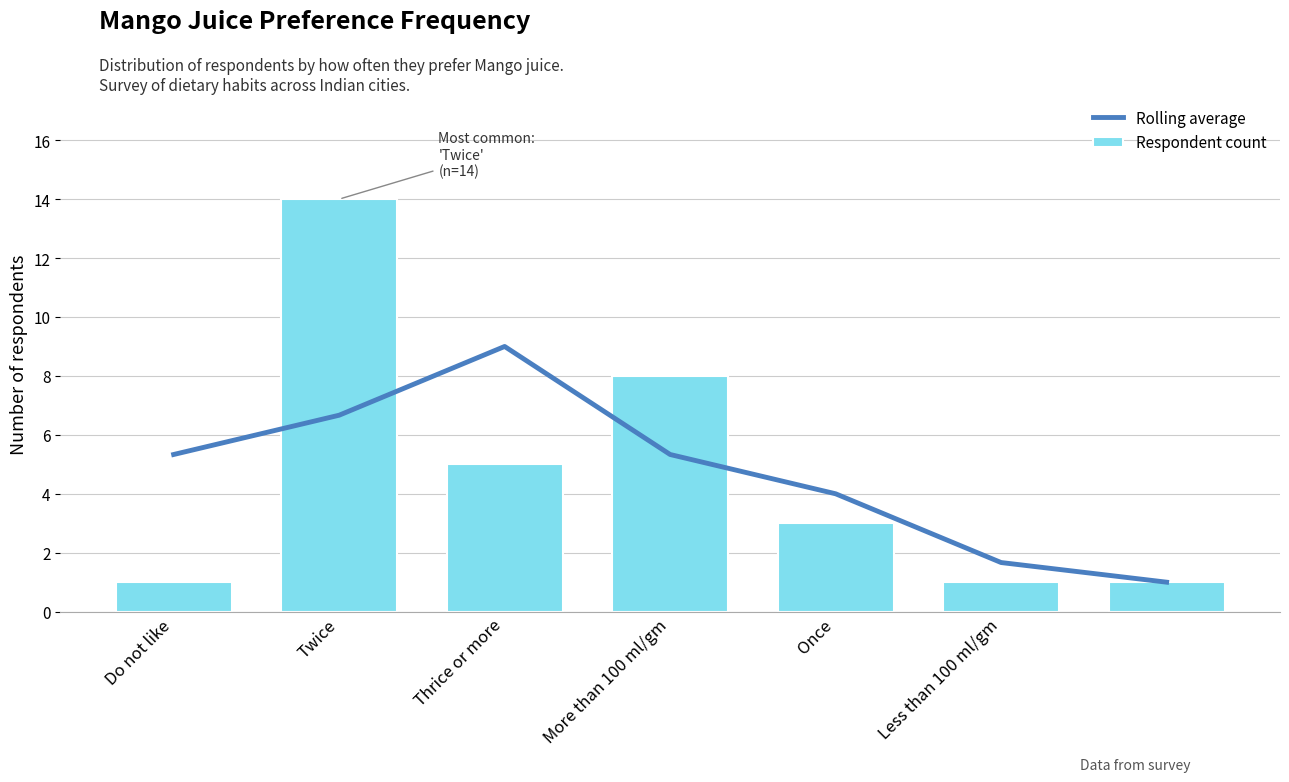

List the series in order of their peak value, highest first.

Respondent count, Rolling average